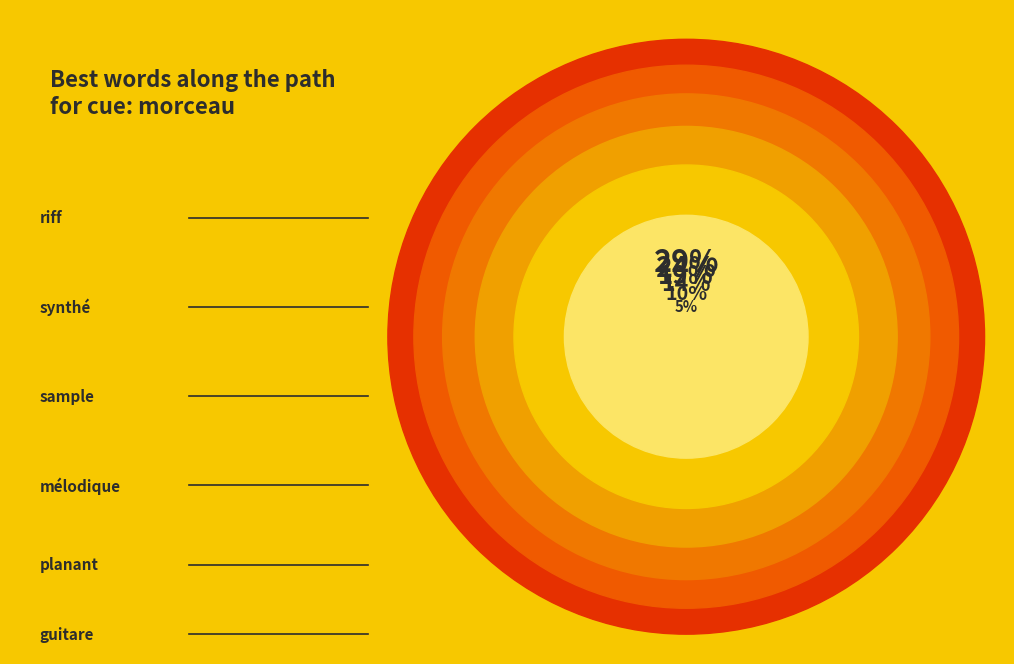

Is there any slice that represents more than half of the pie?

No